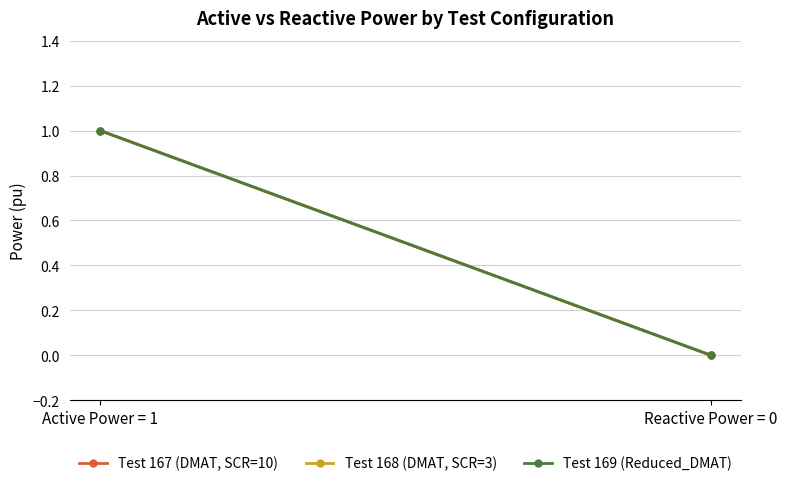

At which category is the sum across all series the highest?

Active Power = 1